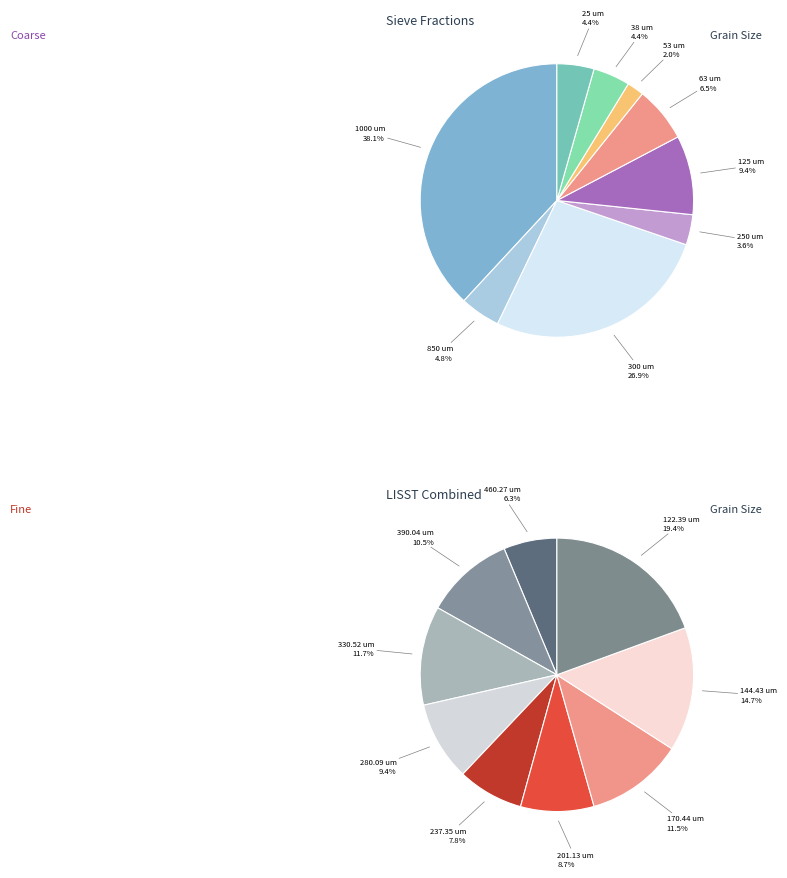

How many segments does this pie chart have?

9